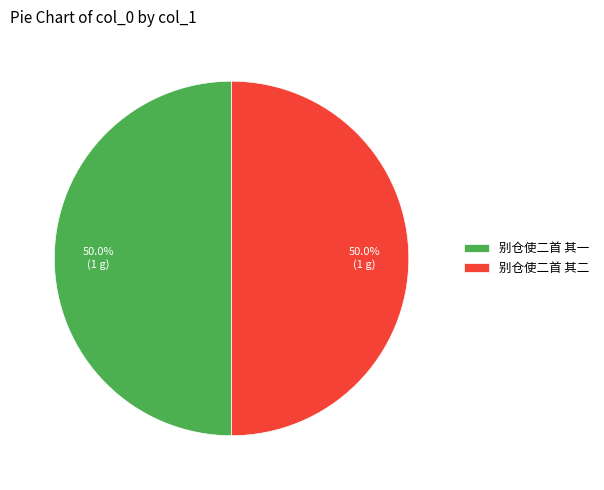

Combined, do 别仓使二首 其一 and 别仓使二首 其二 account for over 50%?

Yes